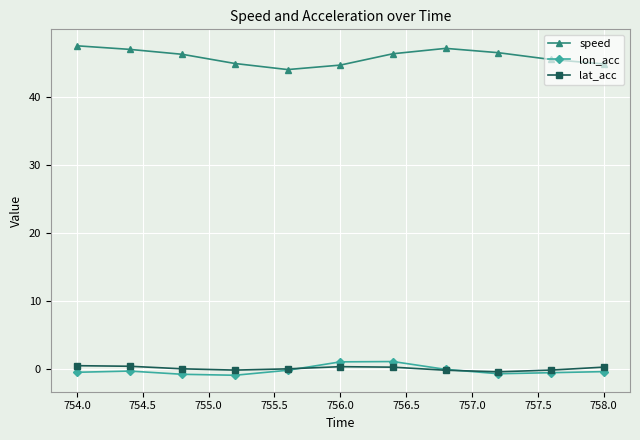

Which series has the widest spread of values?

speed